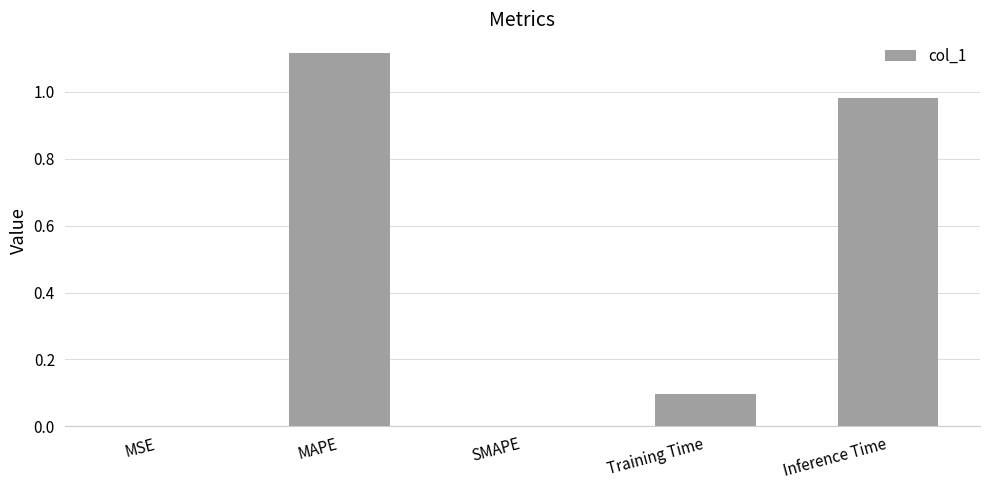

Which label corresponds to the largest value in the chart?

MAPE